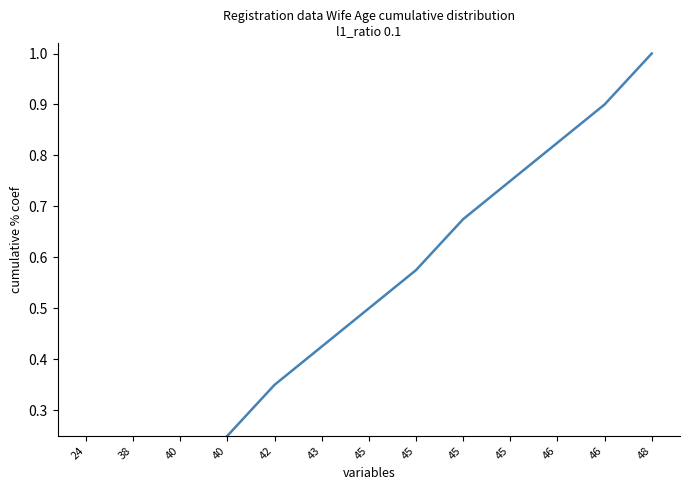

Reading left to right, extract all data points from this chart.

0.0	0.1	0.2	0.2	0.3	0.4	0.5	0.6	0.7	0.8	0.8	0.9	1.0